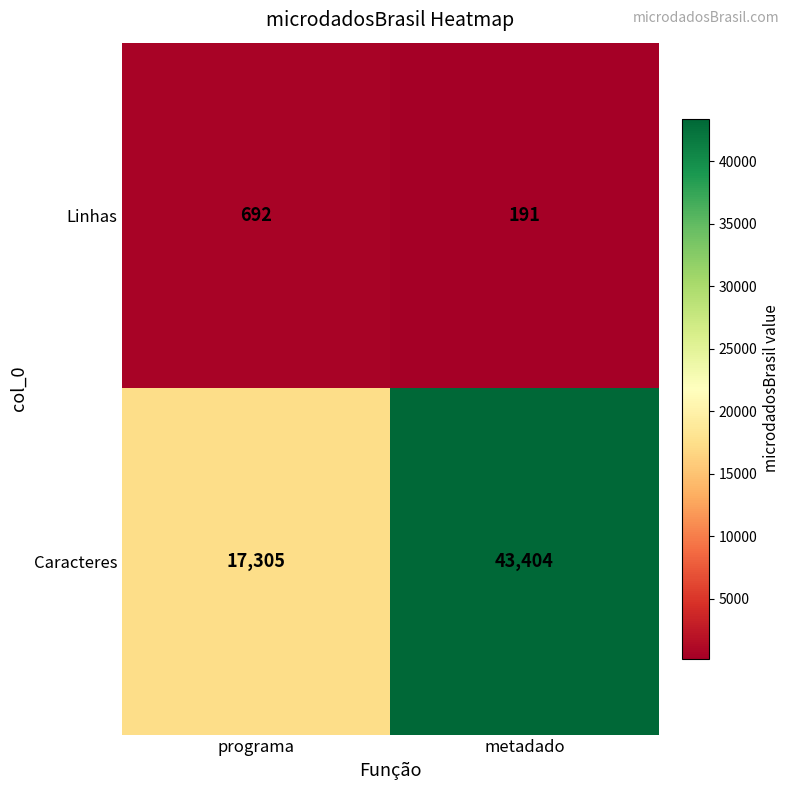

Which series has the largest total across all categories?

Caracteres